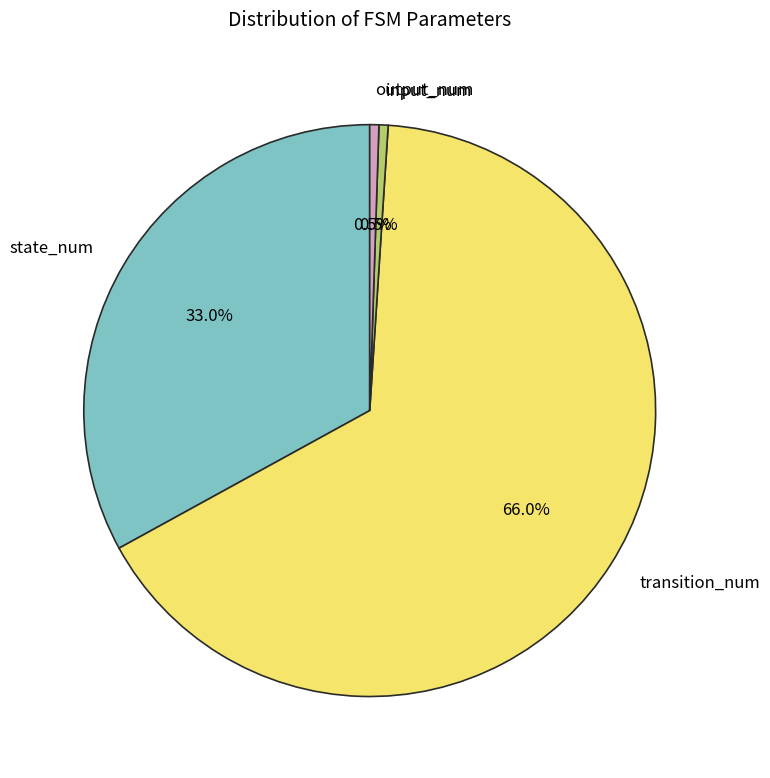

Count the number of slices in the pie.

4